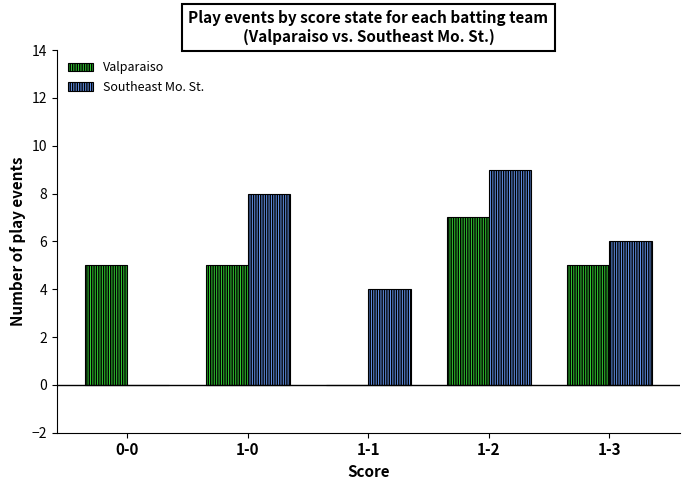

Between 1-0 and 1-2, which series saw the biggest shift?

Valparaiso